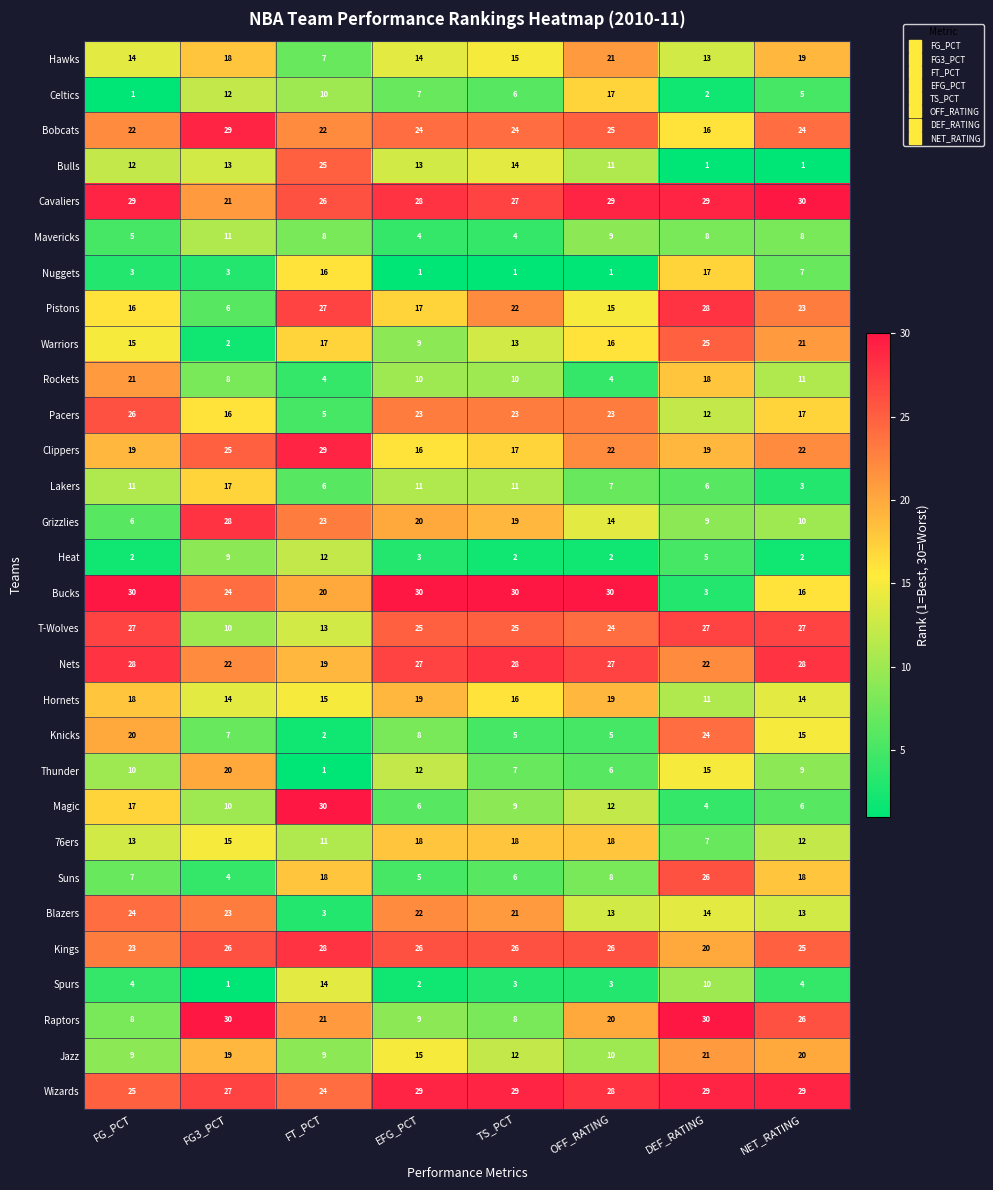

What is the highest value of the Wizards series?

29